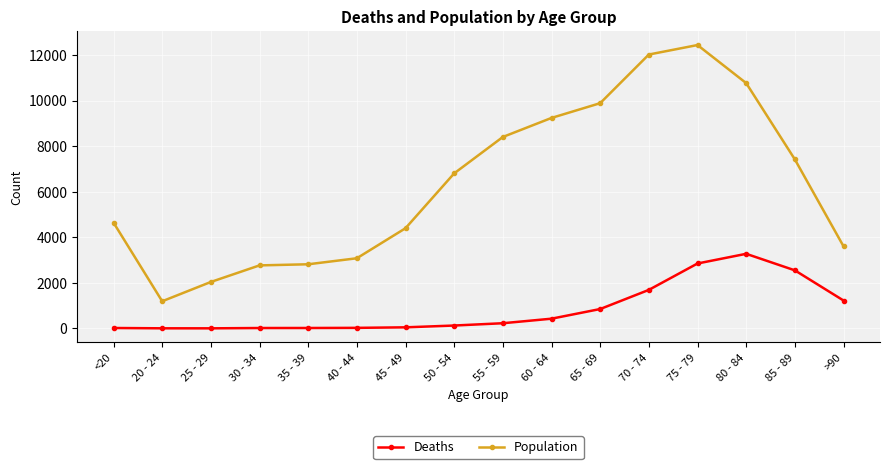

List the series in order of their overall mean, lowest first.

Deaths, Population